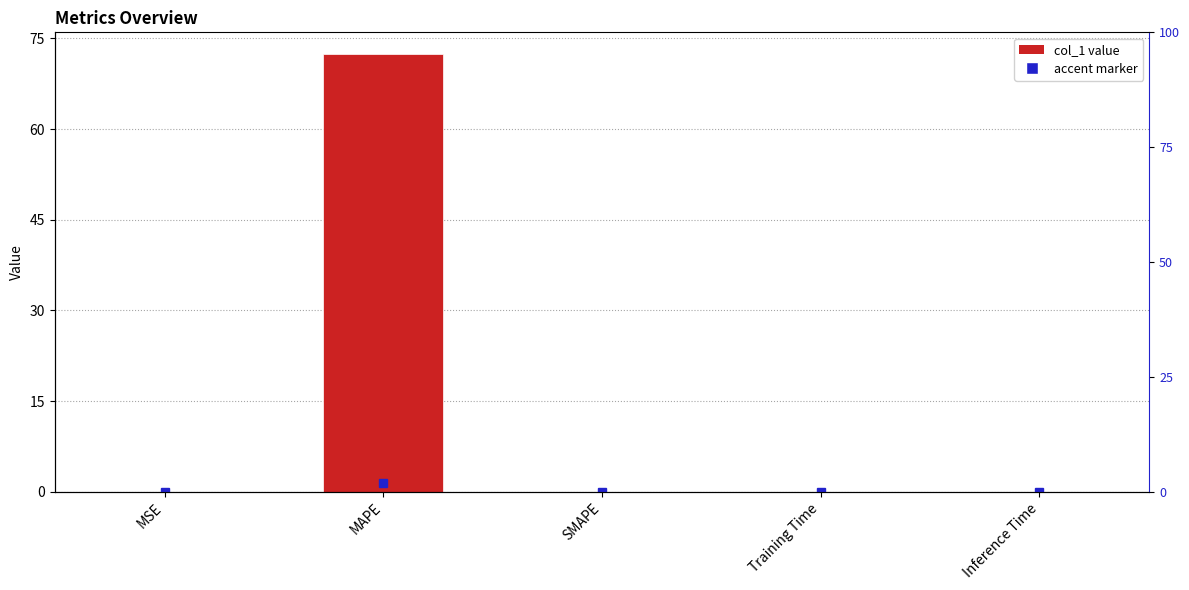

Where is the data nearest to the value 36?

Training Time